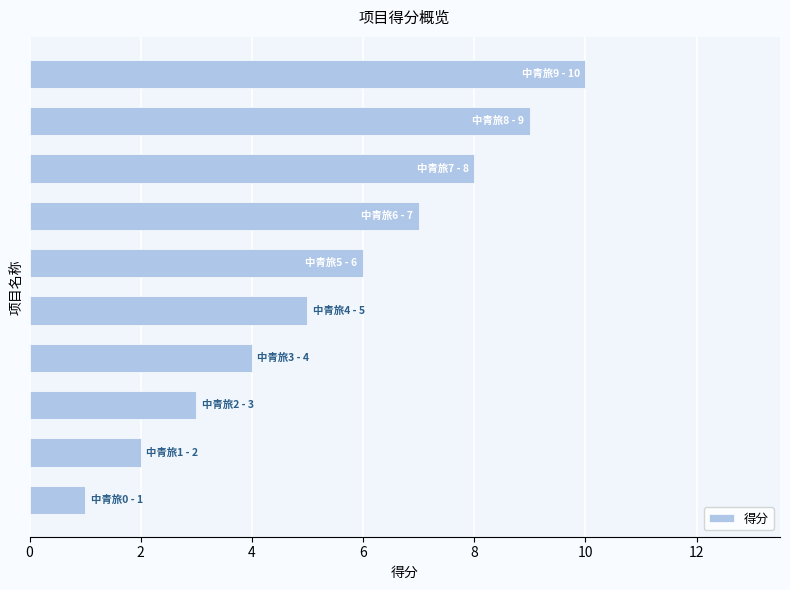

How many values are below 6?

5